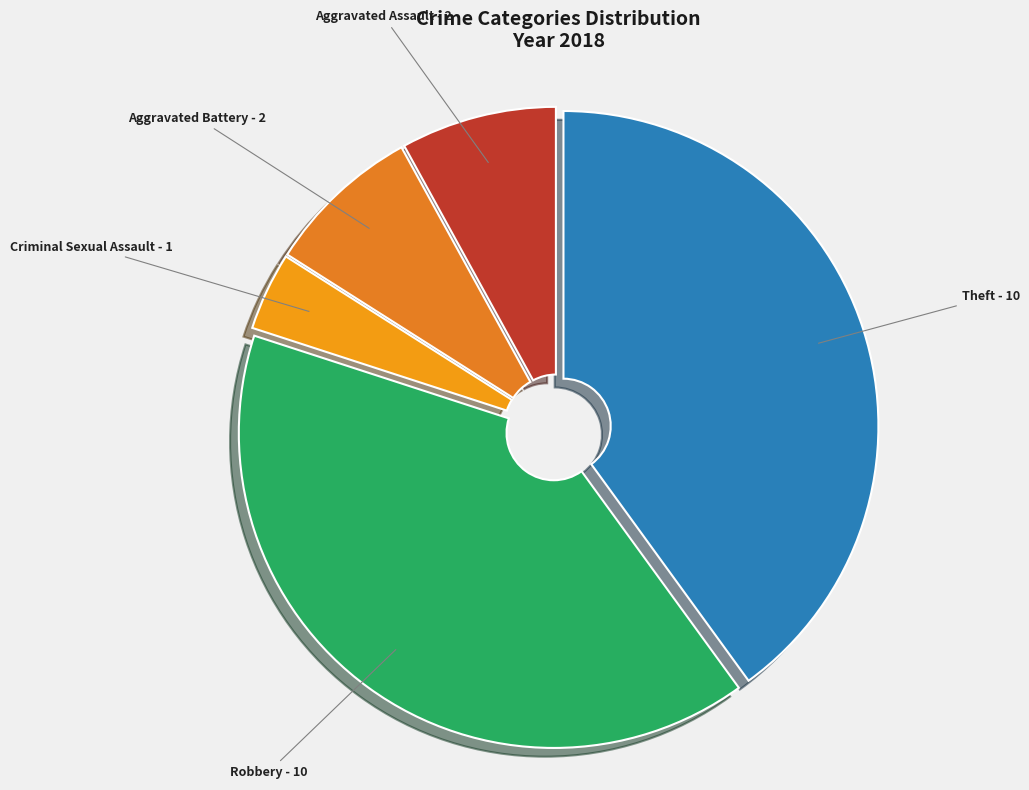

Which category has the smallest portion of the pie?

Criminal Sexual Assault